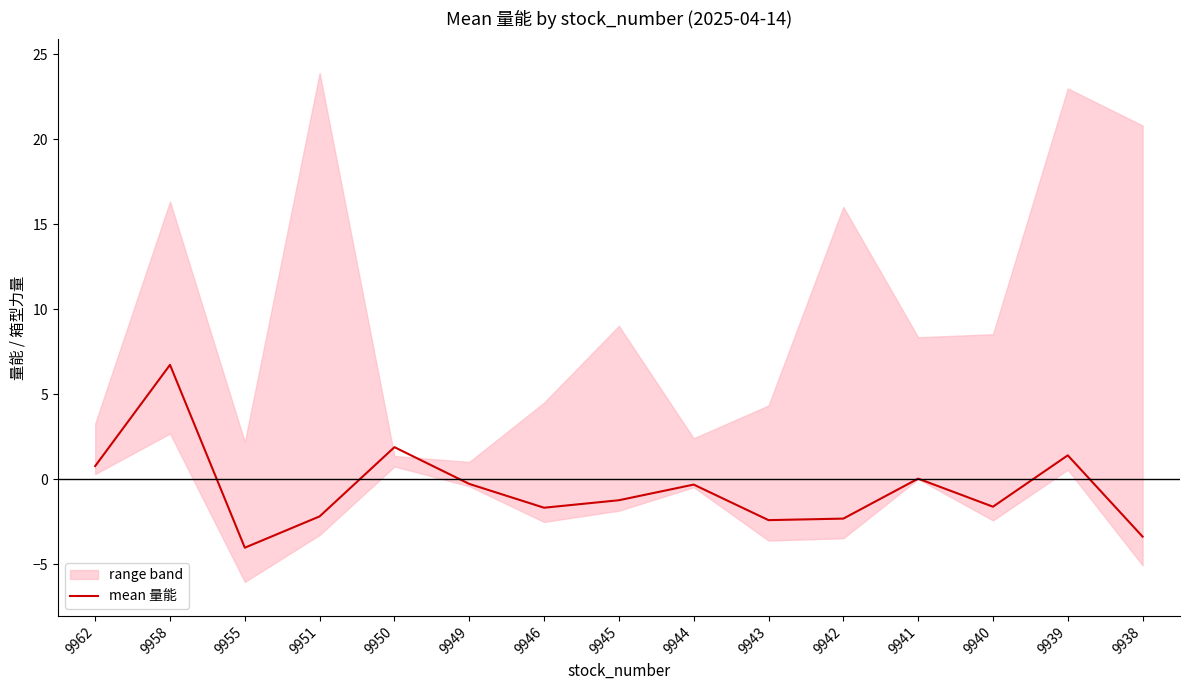

Reading left to right, what are all the values shown in this chart?

9962=0.8	9958=6.7	9955=-4.0	9951=-2.2	9950=1.9	9949=-0.3	9946=-1.7	9945=-1.2	9944=-0.3	9943=-2.4	9942=-2.3	9941=0.0	9940=-1.6	9939=1.4	9938=-3.4